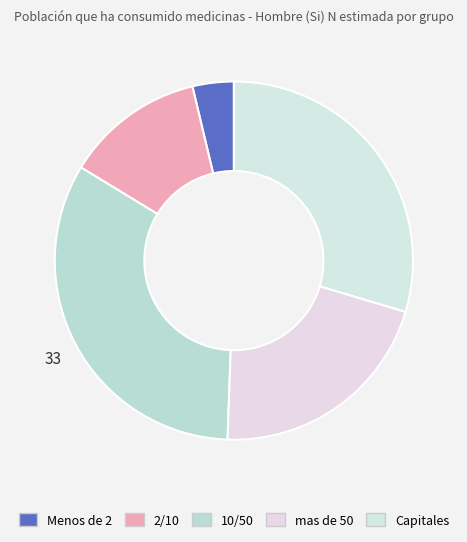

How many segments does this pie chart have?

5